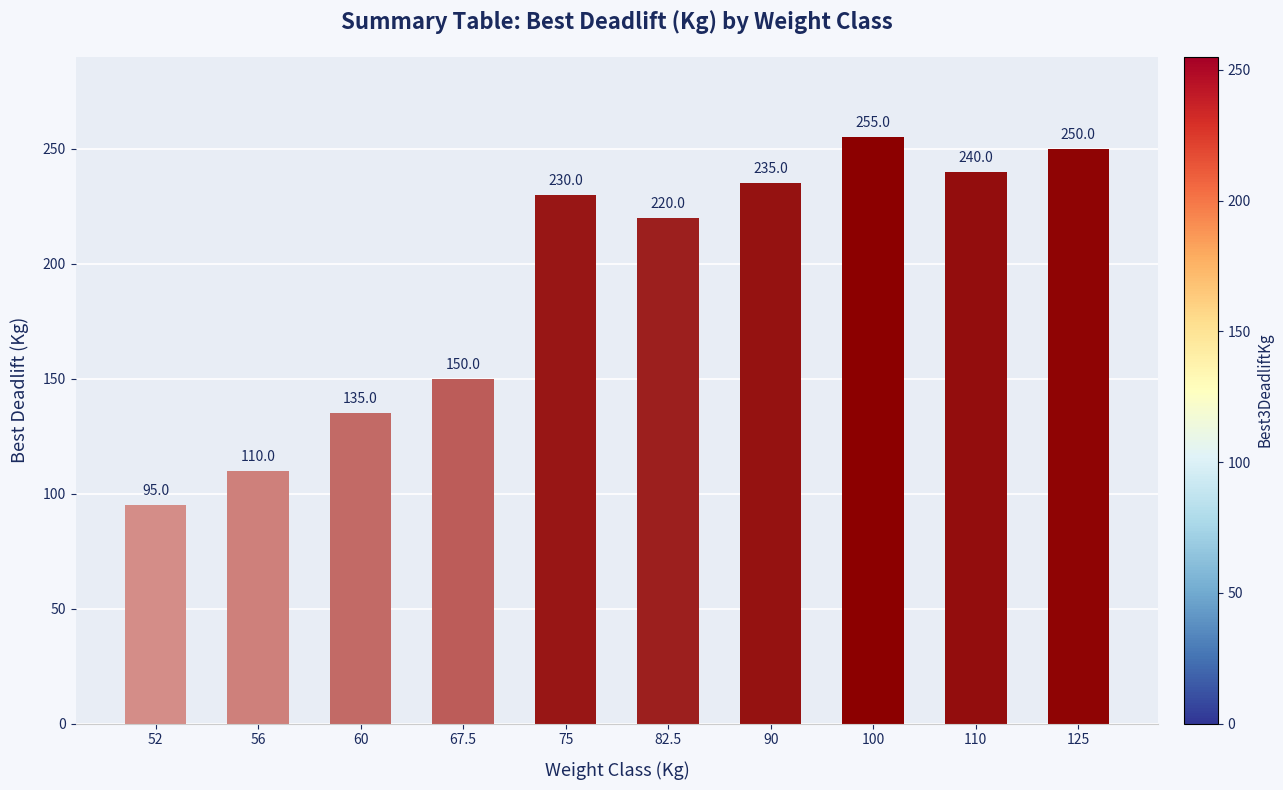

Rank the categories by value from lowest to highest.

52, 56, 60, 67.5, 82.5, 75, 90, 110, 125, 100